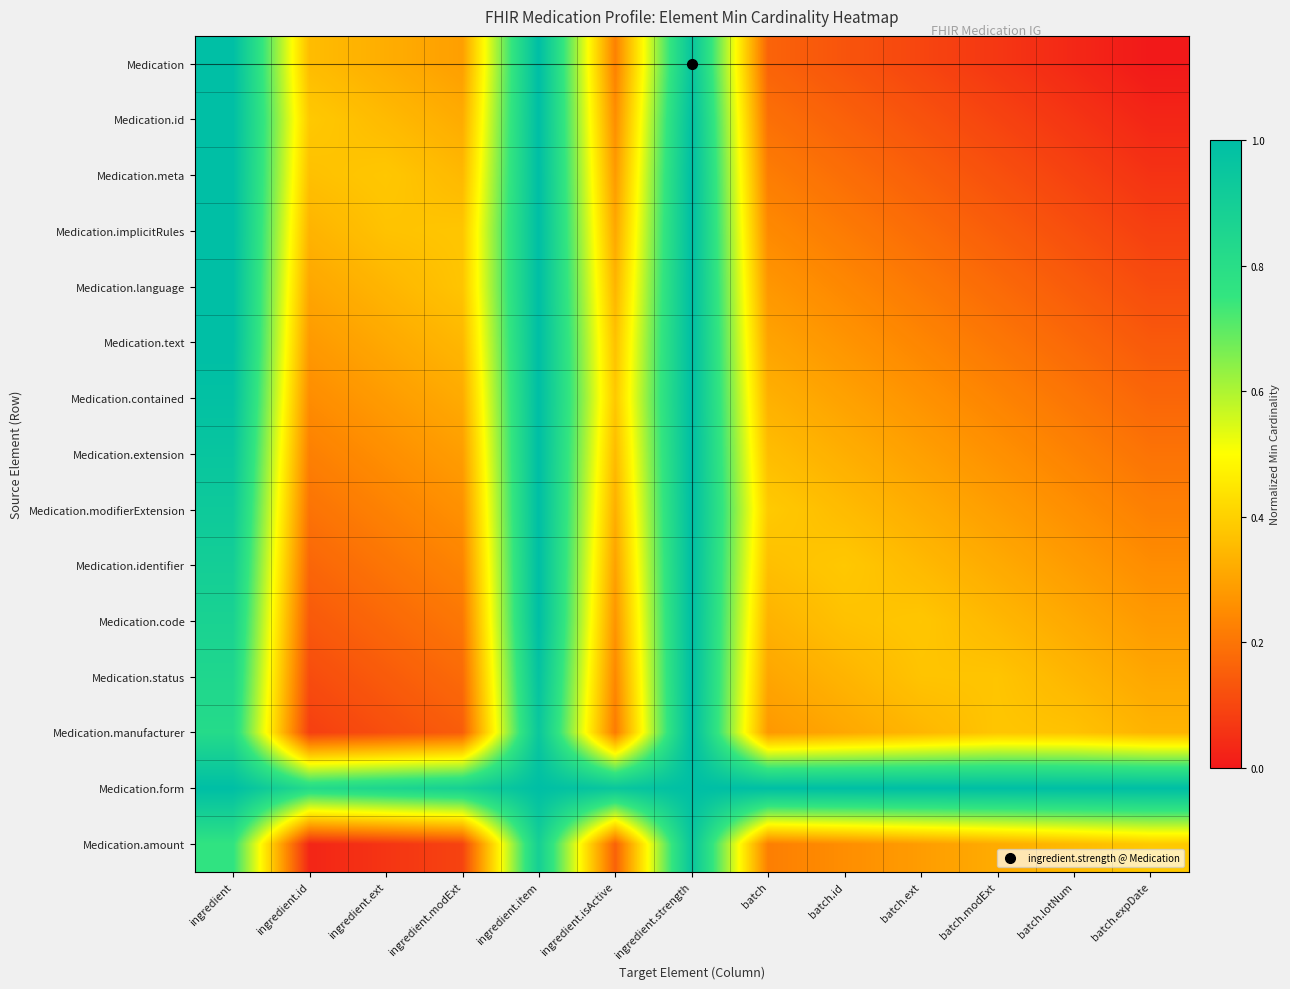

Reading left to right, list all the values displayed in this chart.

Medication: ingredient=1.0	ingredient.id=0.4	ingredient.ext=0.3	ingredient.modExt=0.3	ingredient.item=1.0	ingredient.isActive=0.2	ingredient.strength=1.0	batch=0.2	batch.id=0.1	batch.ext=0.1	batch.modExt=0.1	batch.lotNum=0.0	batch.expDate=0.0
Medication.id: ingredient=1.0	ingredient.id=0.4	ingredient.ext=0.4	ingredient.modExt=0.3	ingredient.item=1.0	ingredient.isActive=0.3	ingredient.strength=1.0	batch=0.2	batch.id=0.2	batch.ext=0.1	batch.modExt=0.1	batch.lotNum=0.1	batch.expDate=0.0
Medication.meta: ingredient=1.0	ingredient.id=0.4	ingredient.ext=0.4	ingredient.modExt=0.3	ingredient.item=1.0	ingredient.isActive=0.3	ingredient.strength=1.0	batch=0.2	batch.id=0.2	batch.ext=0.2	batch.modExt=0.1	batch.lotNum=0.1	batch.expDate=0.1
Medication.implicitRules: ingredient=1.0	ingredient.id=0.3	ingredient.ext=0.4	ingredient.modExt=0.4	ingredient.item=1.0	ingredient.isActive=0.3	ingredient.strength=1.0	batch=0.2	batch.id=0.2	batch.ext=0.2	batch.modExt=0.1	batch.lotNum=0.1	batch.expDate=0.1
Medication.language: ingredient=1.0	ingredient.id=0.3	ingredient.ext=0.3	ingredient.modExt=0.4	ingredient.item=1.0	ingredient.isActive=0.3	ingredient.strength=1.0	batch=0.3	batch.id=0.2	batch.ext=0.2	batch.modExt=0.2	batch.lotNum=0.1	batch.expDate=0.1
Medication.text: ingredient=1.0	ingredient.id=0.3	ingredient.ext=0.3	ingredient.modExt=0.3	ingredient.item=1.0	ingredient.isActive=0.4	ingredient.strength=1.0	batch=0.3	batch.id=0.3	batch.ext=0.2	batch.modExt=0.2	batch.lotNum=0.2	batch.expDate=0.1
Medication.contained: ingredient=1.0	ingredient.id=0.3	ingredient.ext=0.3	ingredient.modExt=0.3	ingredient.item=1.0	ingredient.isActive=0.4	ingredient.strength=1.0	batch=0.3	batch.id=0.3	batch.ext=0.3	batch.modExt=0.2	batch.lotNum=0.2	batch.expDate=0.2
Medication.extension: ingredient=1.0	ingredient.id=0.2	ingredient.ext=0.3	ingredient.modExt=0.3	ingredient.item=1.0	ingredient.isActive=0.4	ingredient.strength=1.0	batch=0.4	batch.id=0.3	batch.ext=0.3	batch.modExt=0.3	batch.lotNum=0.2	batch.expDate=0.2
Medication.modifierExtension: ingredient=0.9	ingredient.id=0.2	ingredient.ext=0.2	ingredient.modExt=0.3	ingredient.item=1.0	ingredient.isActive=0.3	ingredient.strength=1.0	batch=0.4	batch.id=0.4	batch.ext=0.3	batch.modExt=0.3	batch.lotNum=0.3	batch.expDate=0.2
Medication.identifier: ingredient=0.9	ingredient.id=0.2	ingredient.ext=0.2	ingredient.modExt=0.2	ingredient.item=1.0	ingredient.isActive=0.3	ingredient.strength=1.0	batch=0.4	batch.id=0.4	batch.ext=0.3	batch.modExt=0.3	batch.lotNum=0.3	batch.expDate=0.3
Medication.code: ingredient=0.9	ingredient.id=0.1	ingredient.ext=0.2	ingredient.modExt=0.2	ingredient.item=1.0	ingredient.isActive=0.3	ingredient.strength=1.0	batch=0.3	batch.id=0.4	batch.ext=0.4	batch.modExt=0.3	batch.lotNum=0.3	batch.expDate=0.3
Medication.status: ingredient=0.8	ingredient.id=0.1	ingredient.ext=0.1	ingredient.modExt=0.2	ingredient.item=1.0	ingredient.isActive=0.2	ingredient.strength=1.0	batch=0.3	batch.id=0.3	batch.ext=0.4	batch.modExt=0.4	batch.lotNum=0.3	batch.expDate=0.3
Medication.manufacturer: ingredient=0.8	ingredient.id=0.1	ingredient.ext=0.1	ingredient.modExt=0.1	ingredient.item=0.9	ingredient.isActive=0.2	ingredient.strength=1.0	batch=0.3	batch.id=0.3	batch.ext=0.3	batch.modExt=0.4	batch.lotNum=0.4	batch.expDate=0.3
Medication.form: ingredient=1.0	ingredient.id=0.8	ingredient.ext=0.9	ingredient.modExt=0.9	ingredient.item=1.0	ingredient.isActive=1.0	ingredient.strength=1.0	batch=1.0	batch.id=1.0	batch.ext=1.0	batch.modExt=1.0	batch.lotNum=1.0	batch.expDate=1.0
Medication.amount: ingredient=0.8	ingredient.id=0.0	ingredient.ext=0.1	ingredient.modExt=0.1	ingredient.item=0.9	ingredient.isActive=0.2	ingredient.strength=1.0	batch=0.2	batch.id=0.3	batch.ext=0.3	batch.modExt=0.3	batch.lotNum=0.4	batch.expDate=0.4